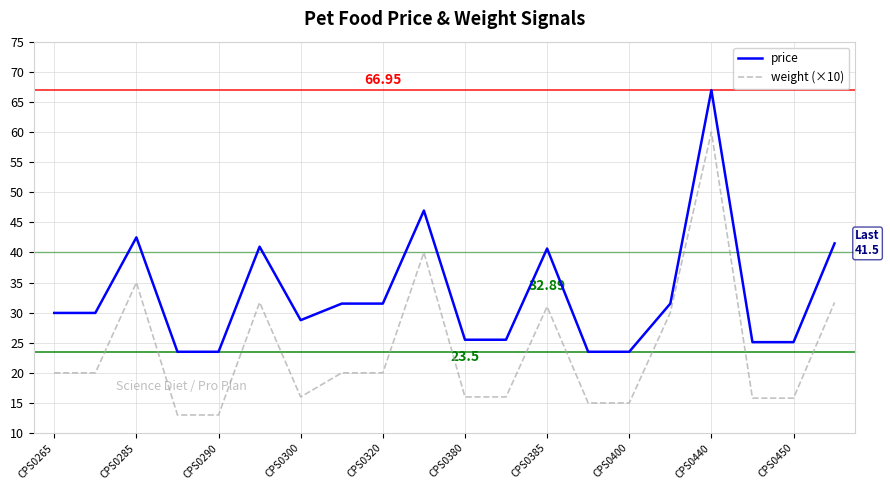

True or false: price and weight (×10) intersect in this chart.

False